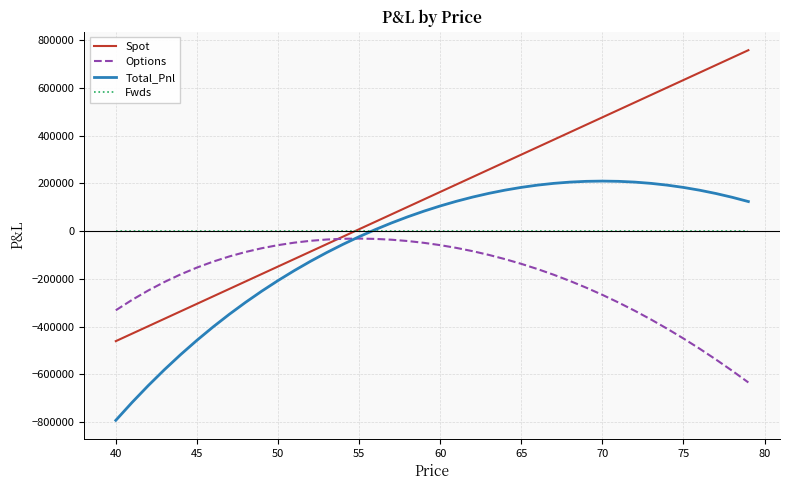

How many values in Spot are above zero?

25